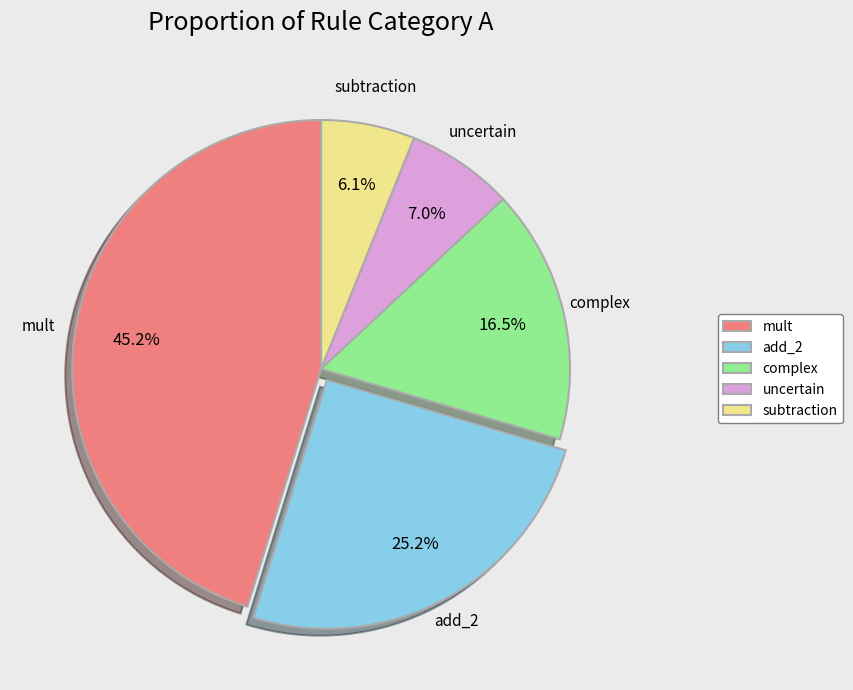

What is the largest slice in the pie chart?

mult